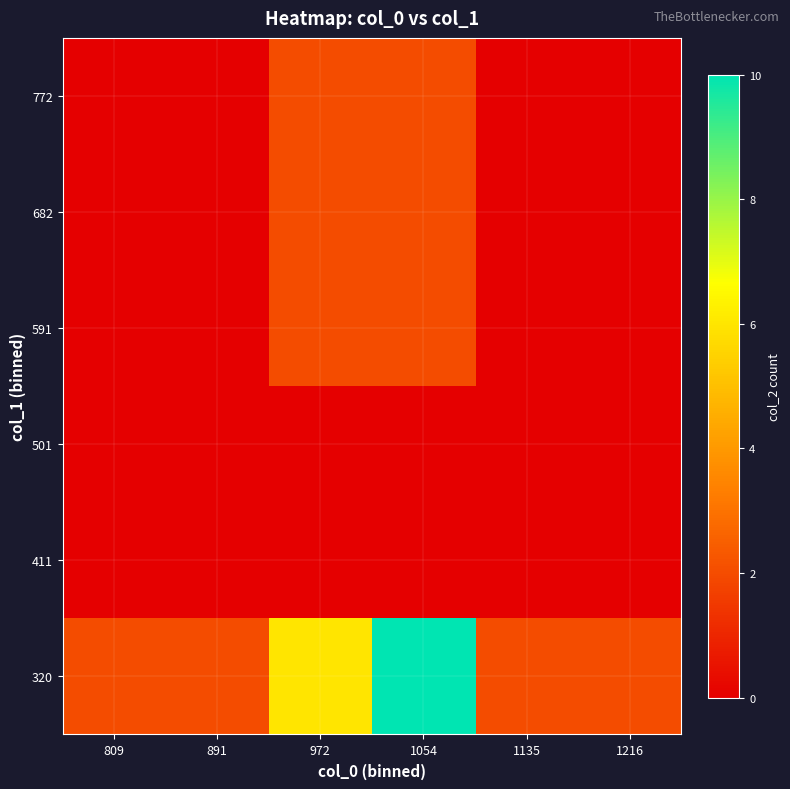

Reading left to right, what are all the values shown in this chart?

320: 809=2	891=2	972=6	1054=10	1135=2	1216=2
411: 809=0	891=0	972=0	1054=0	1135=0	1216=0
501: 809=0	891=0	972=0	1054=0	1135=0	1216=0
591: 809=0	891=0	972=2	1054=2	1135=0	1216=0
682: 809=0	891=0	972=2	1054=2	1135=0	1216=0
772: 809=0	891=0	972=2	1054=2	1135=0	1216=0